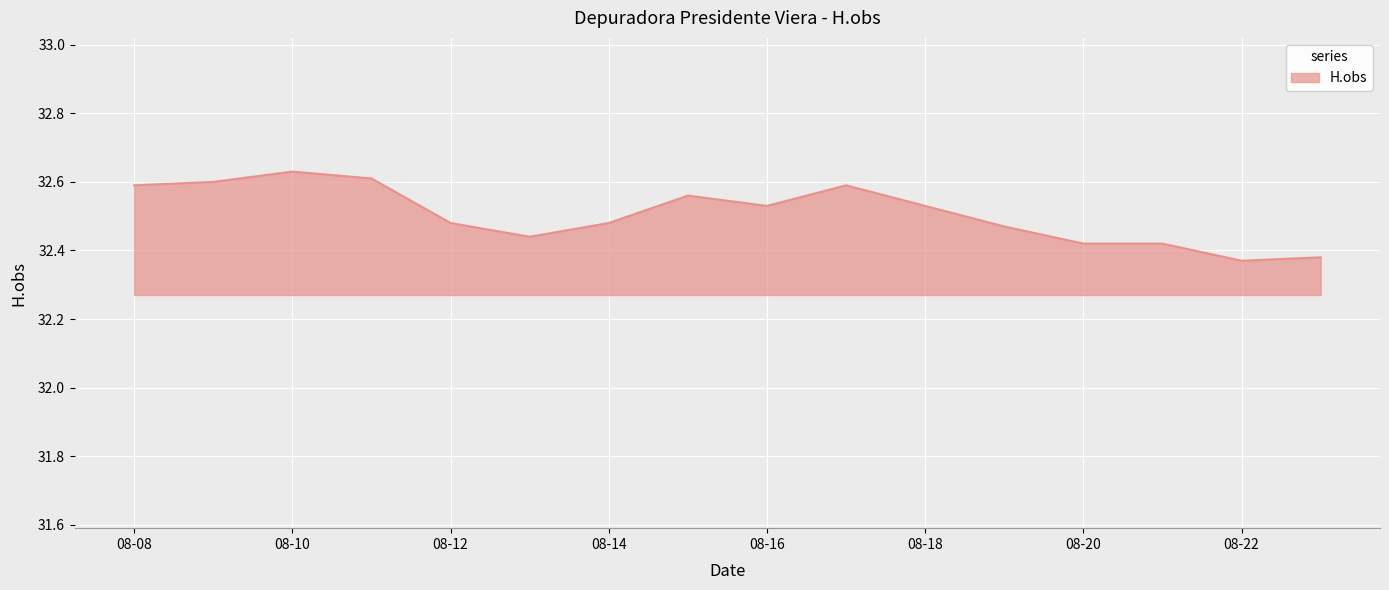

True or false: the data shows 48.5 at 08-08.

False